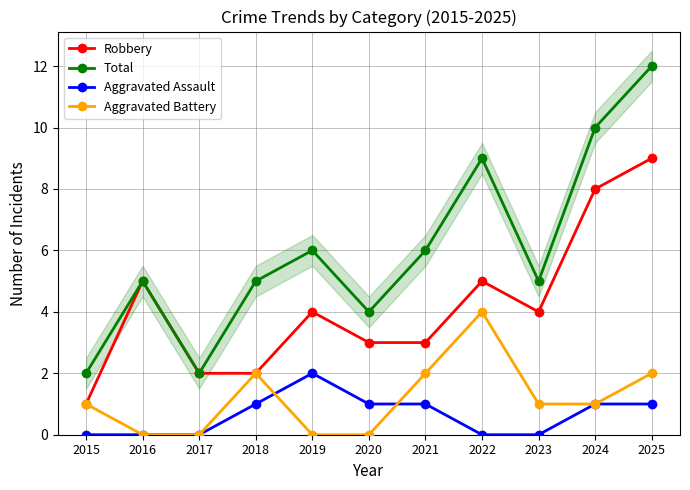

What is the value of the Robbery point at the 9th from the left?

4